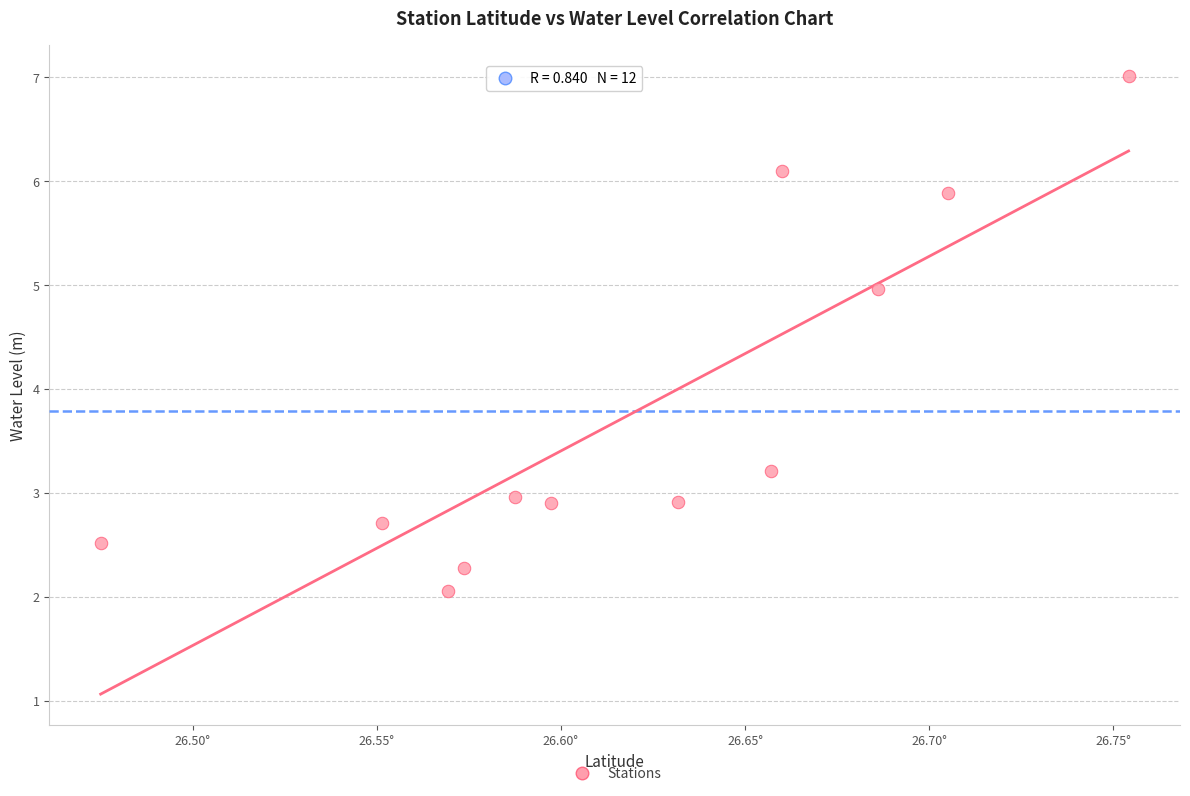

What is the average Y value?

3.8